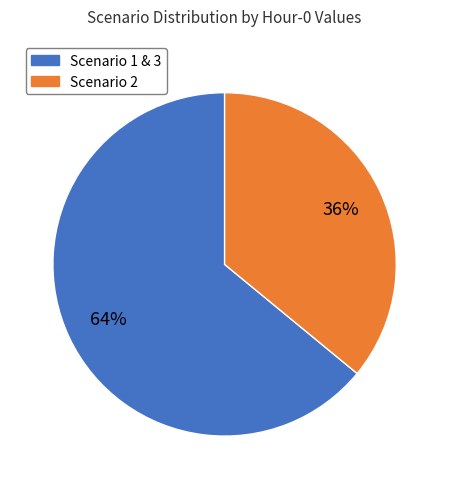

To the nearest percent, what is the difference between the largest and smallest slice percentages?

28%